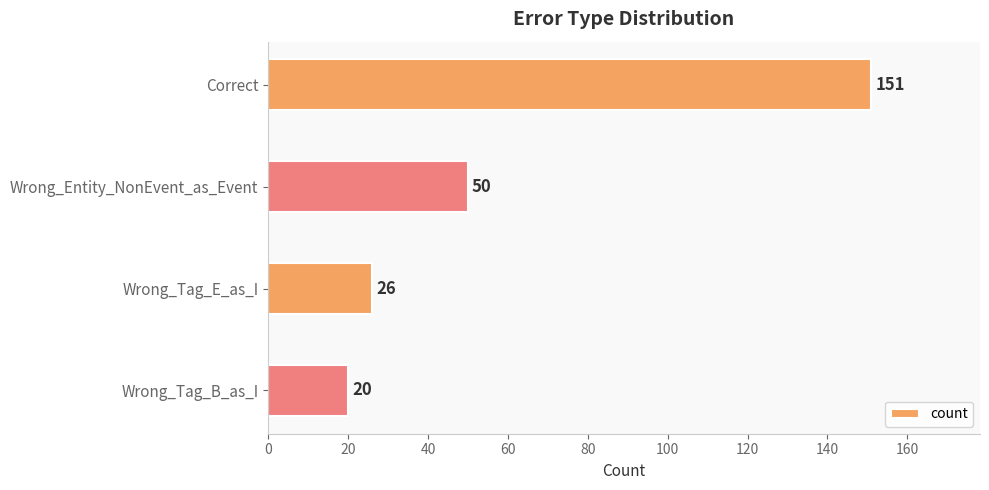

Reading top to bottom, transcribe all the data shown in this chart.

151	50	26	20